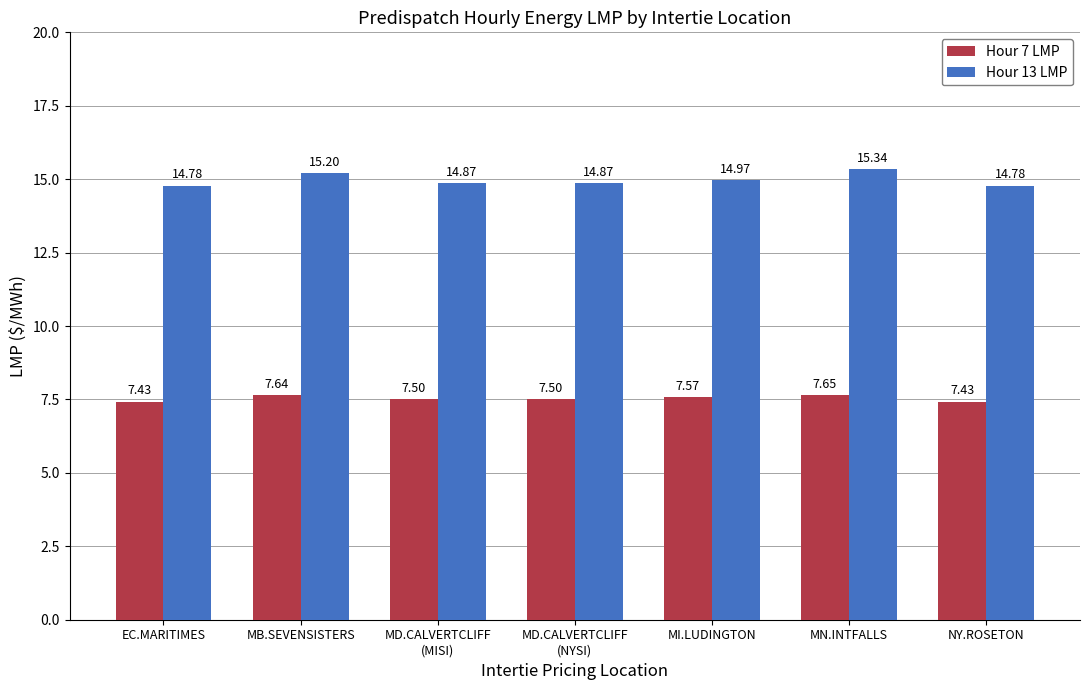

What is the average value of the Hour 13 LMP series?

15.0